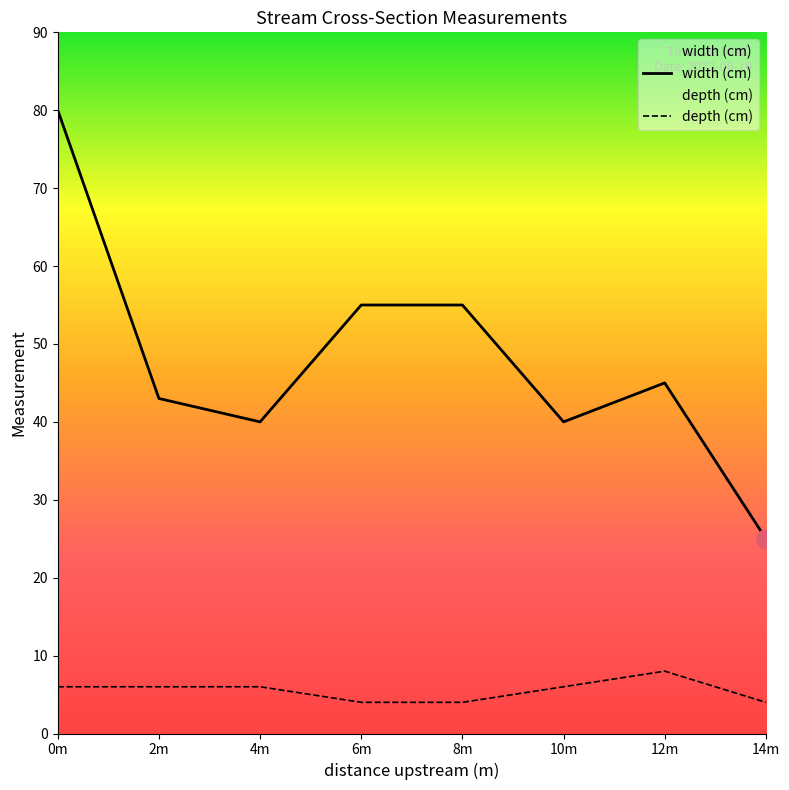

True or false: width (cm) and depth (cm) intersect in this chart.

False